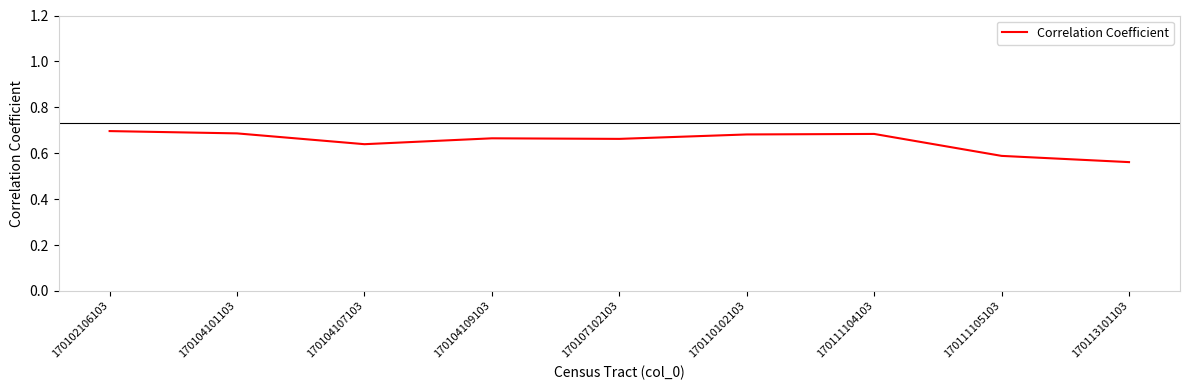

Does the chart have visible grid lines?

No